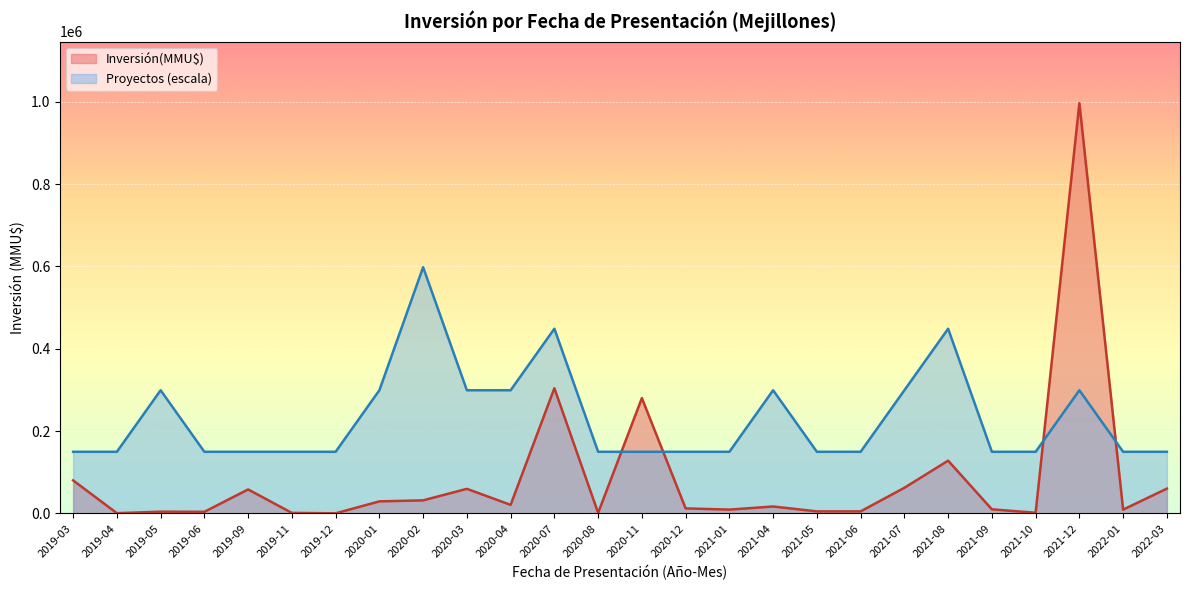

What is the average value?

79884